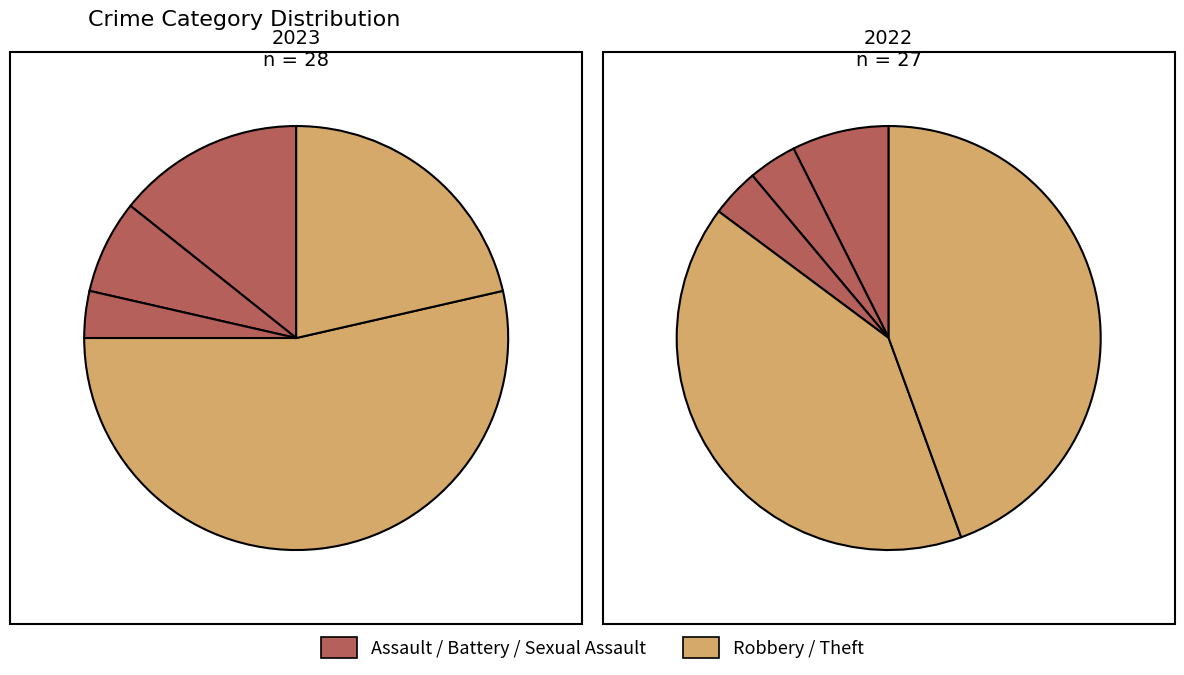

To the nearest percent, what is the combined percentage of values_2023 and 3?

48%